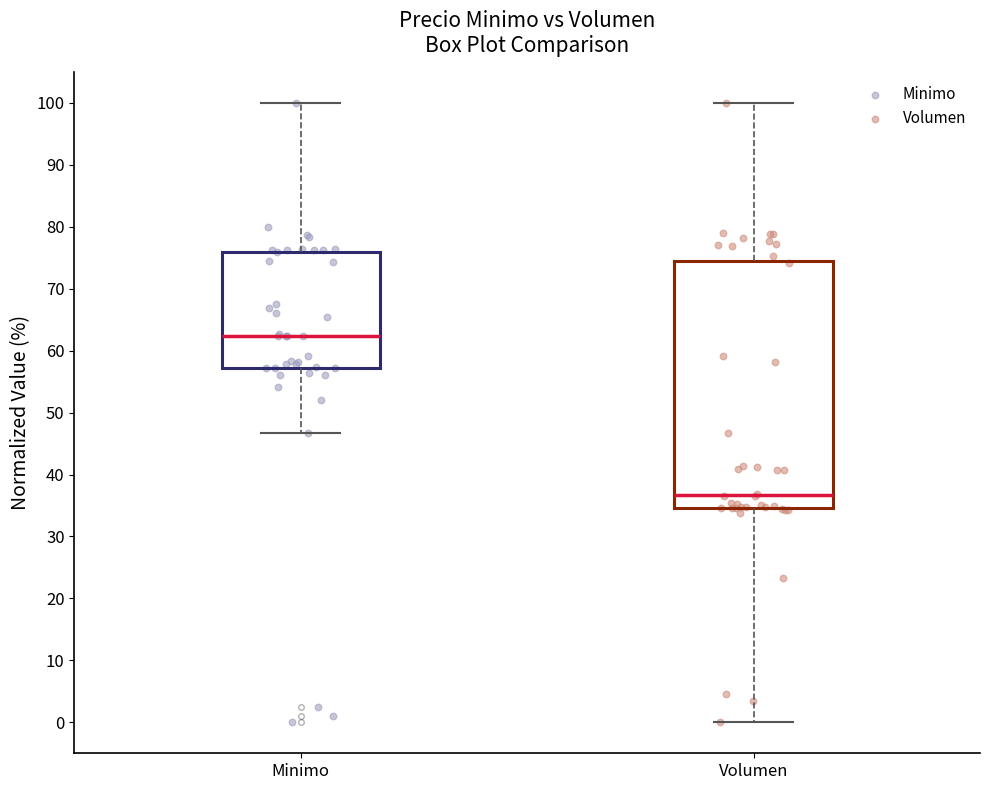

Reading left to right, read every box against the y-axis: the position of its median line, the range the box covers, and the ends of its whiskers. The values are not printed on the chart, so give them approximately, as read against the axis.

Minimo: median 62, box 57 to 76, whiskers 47 to 100
Volumen: median 37, box 35 to 74, whiskers 0 to 100